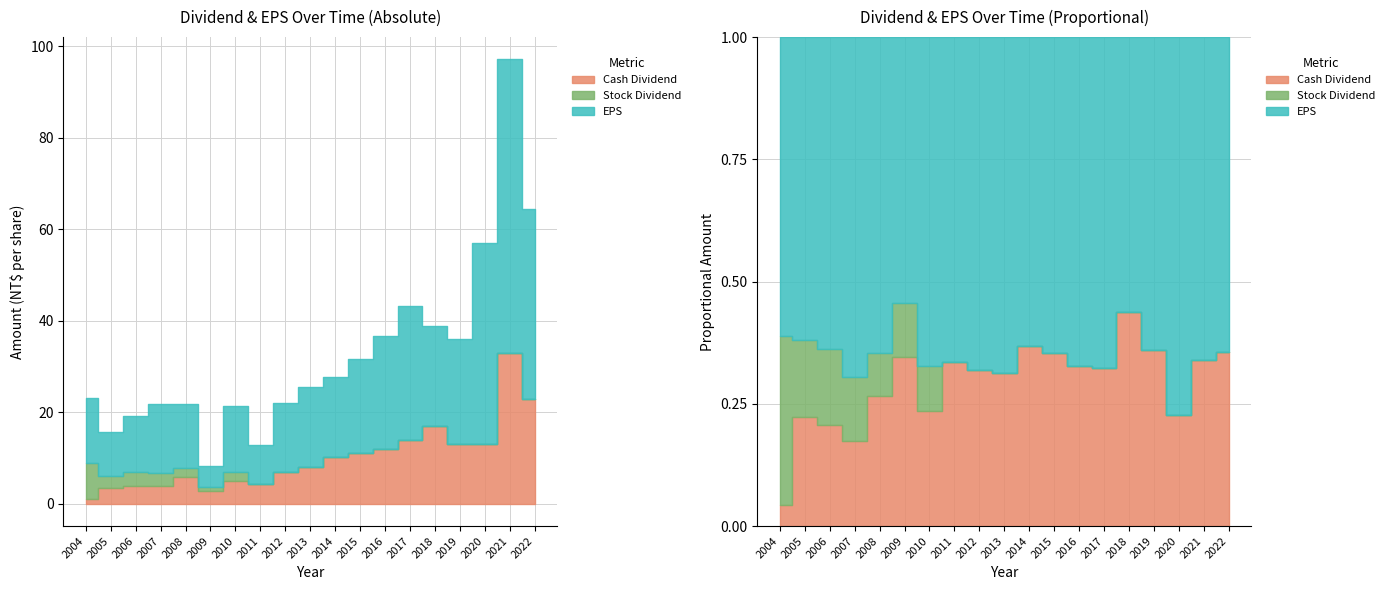

Reading left to right, transcribe all the data shown in this chart.

Cash Dividend: 1.0	3.5	4.0	3.8	5.8	2.8	5.0	4.3	7.0	8.0	10.2	11.2	12.0	14.0	17.0	13.0	13.0	33.0	23.0
Stock Dividend: 8.0	2.5	3.0	2.8	1.9	0.9	2.0	0.0	0.0	0.0	0.0	0.0	0.0	0.0	0.0	0.0	0.0	0.0	0.0
Total Dividend: 9.0	6.0	7.0	6.6	7.7	3.7	7.0	4.3	7.0	8.0	10.2	11.2	12.0	14.0	17.0	13.0	13.0	33.0	23.0
EPS: 14.2	9.7	12.2	15.2	14.2	4.5	14.3	8.6	15.0	17.6	17.5	20.4	24.7	29.2	21.9	23.1	44.1	64.2	41.5